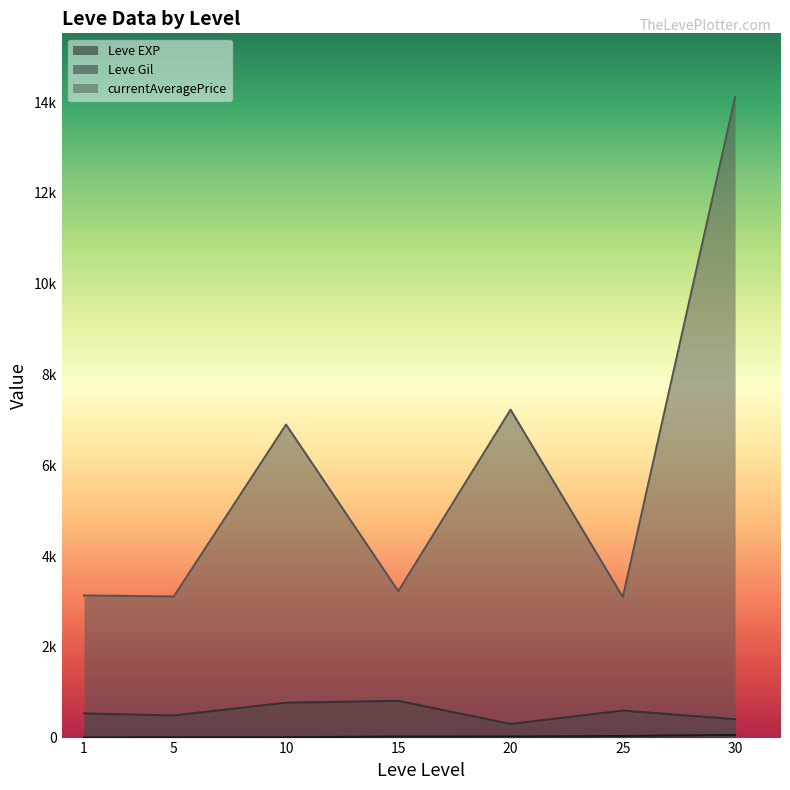

Which label corresponds to the largest value in the chart?

30